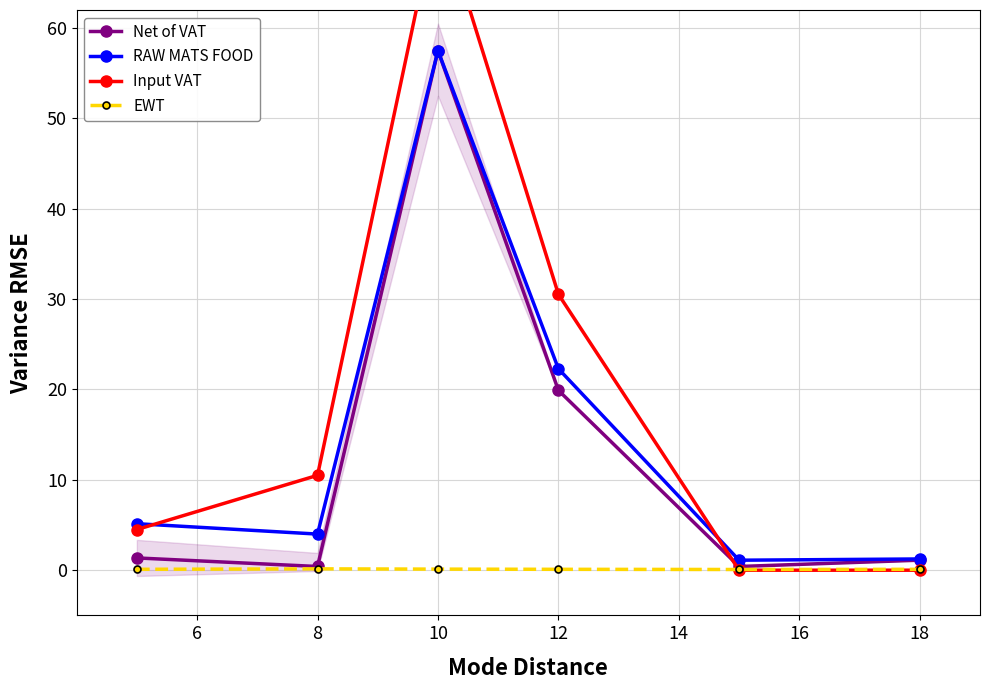

True or false: Net of VAT has a value of 13.4 at 12.

False